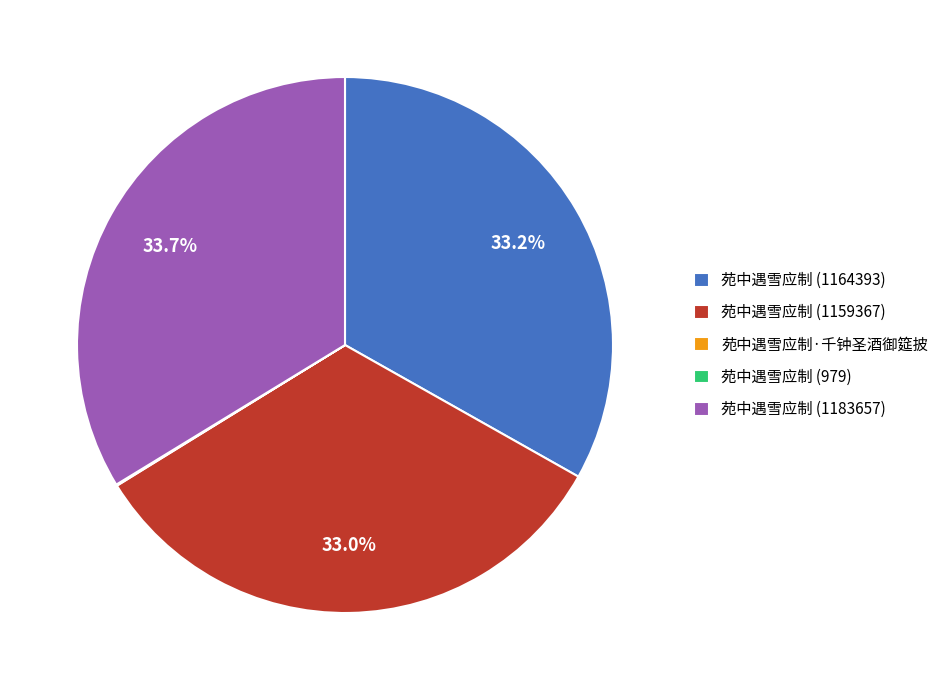

Is 苑中遇雪应制 (1164393) the majority of the pie?

No